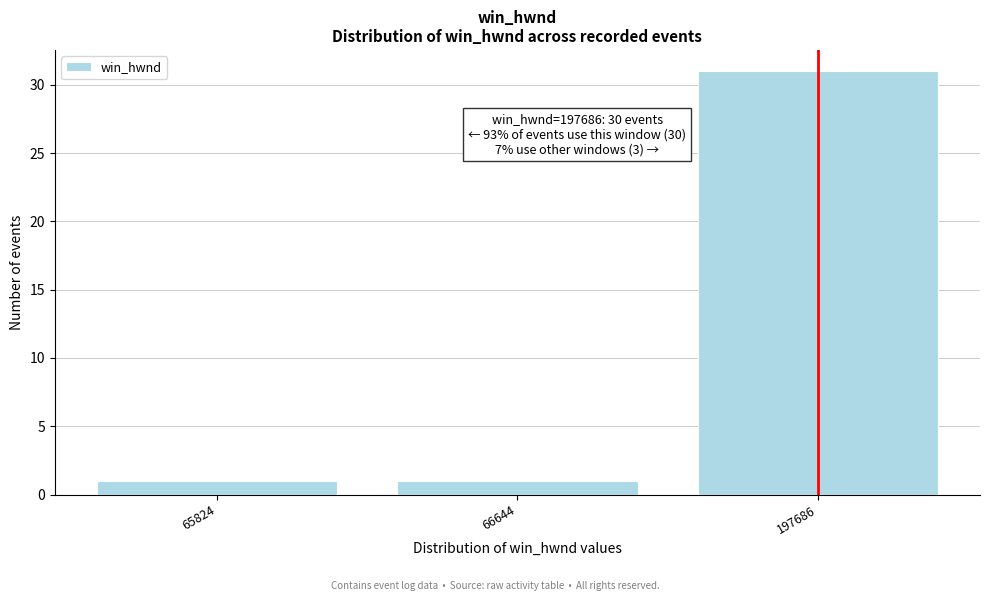

Reading right to left, list all the values displayed in this chart.

197686=31	66644=1	65824=1